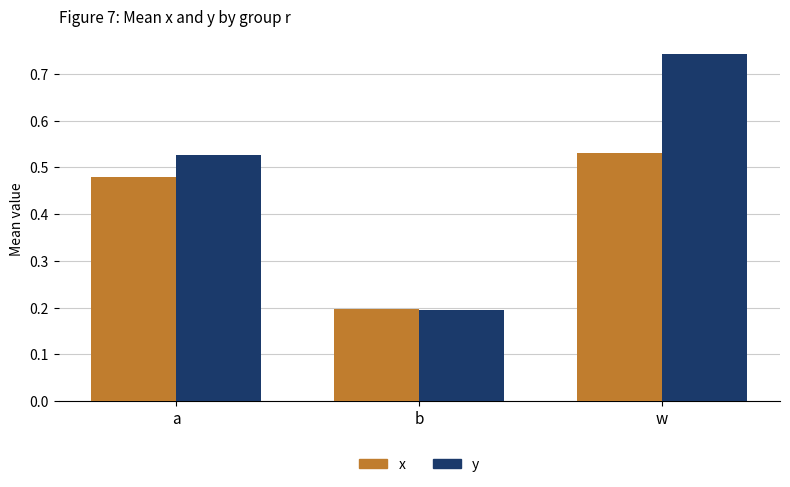

What is the average value of the x series?

0.4